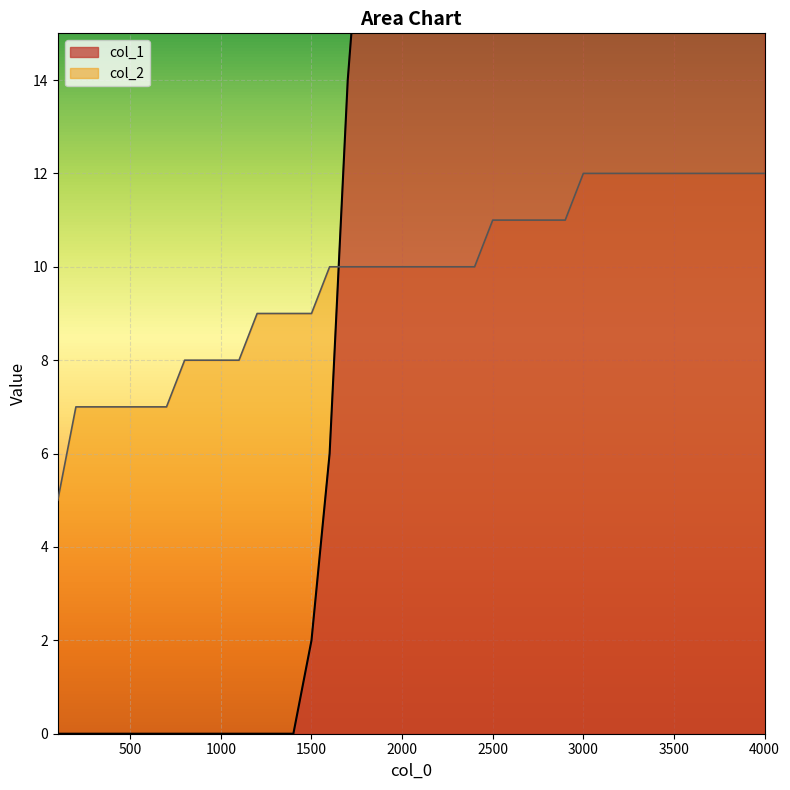

At how many categories does at least one series exceed 16?

23